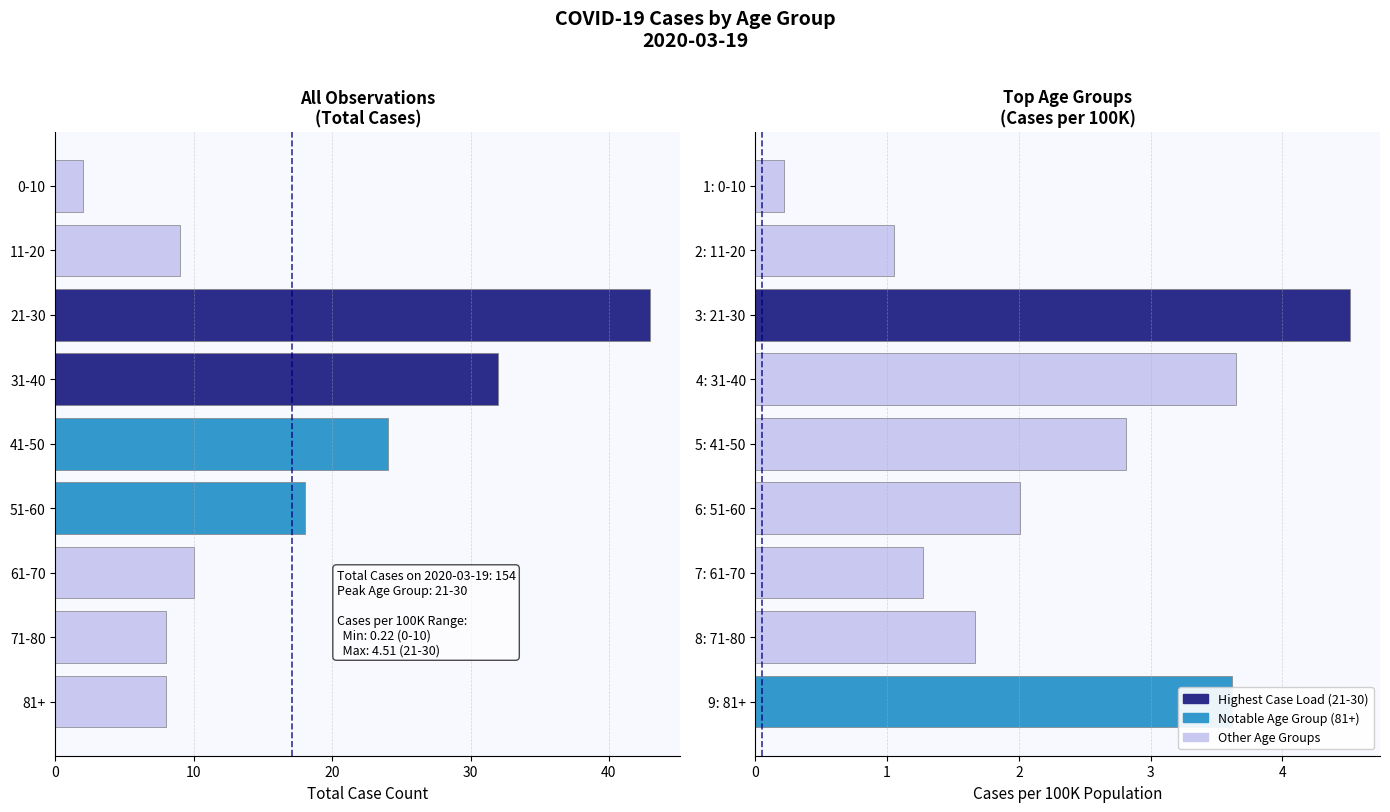

How many categories are shown in the chart?

9